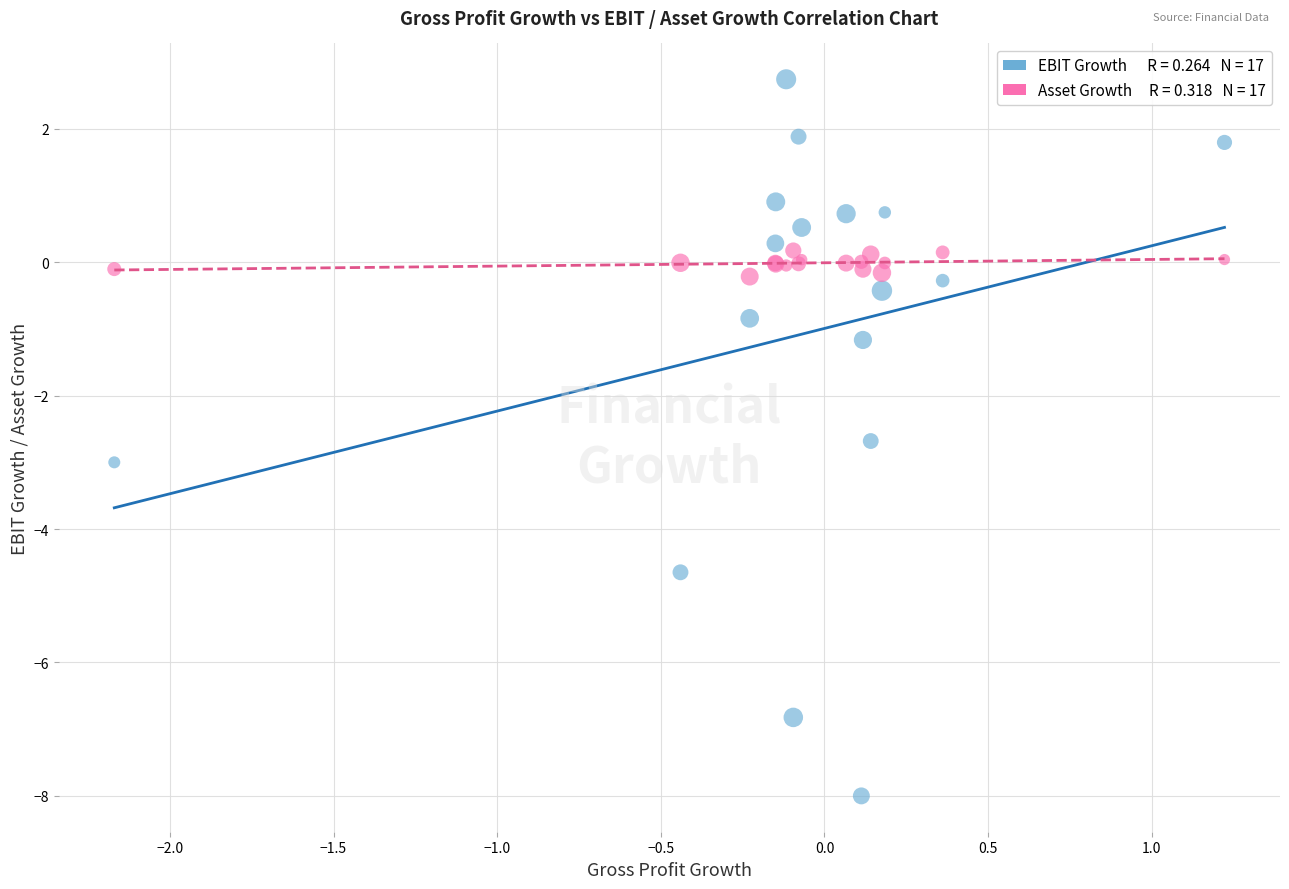

Across all series, what Y value is closest to -2?

-2.7